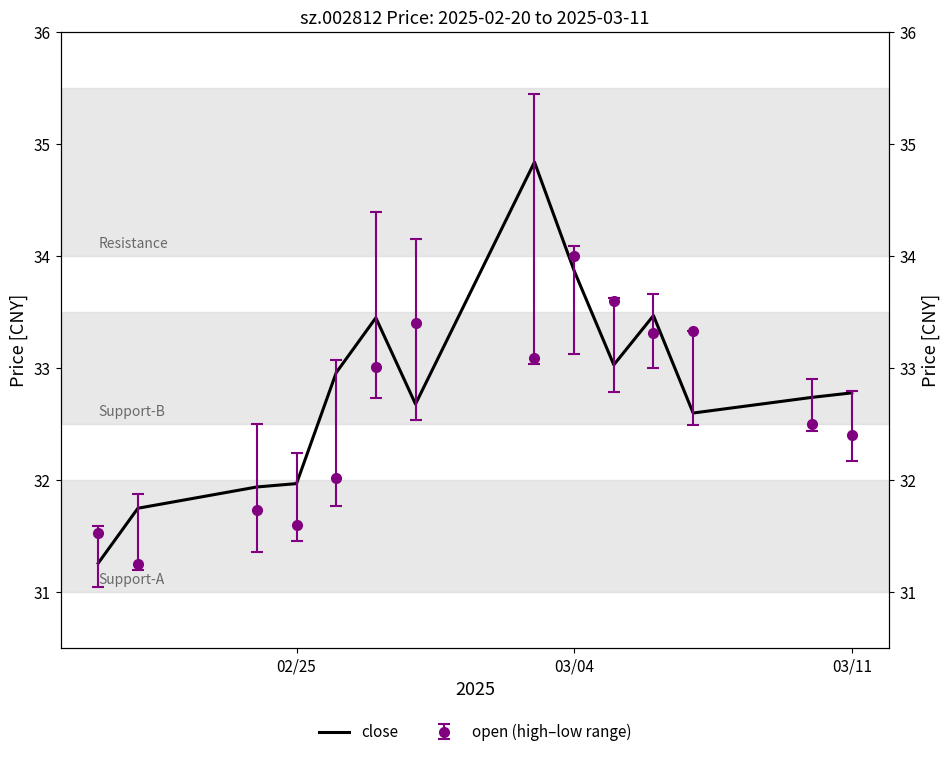

Reading right to left, list all the values displayed in this chart.

32.8	32.7	32.6	33.5	33.0	33.9	34.8	32.7	33.5	33.0	32.0	31.9	31.8	31.3